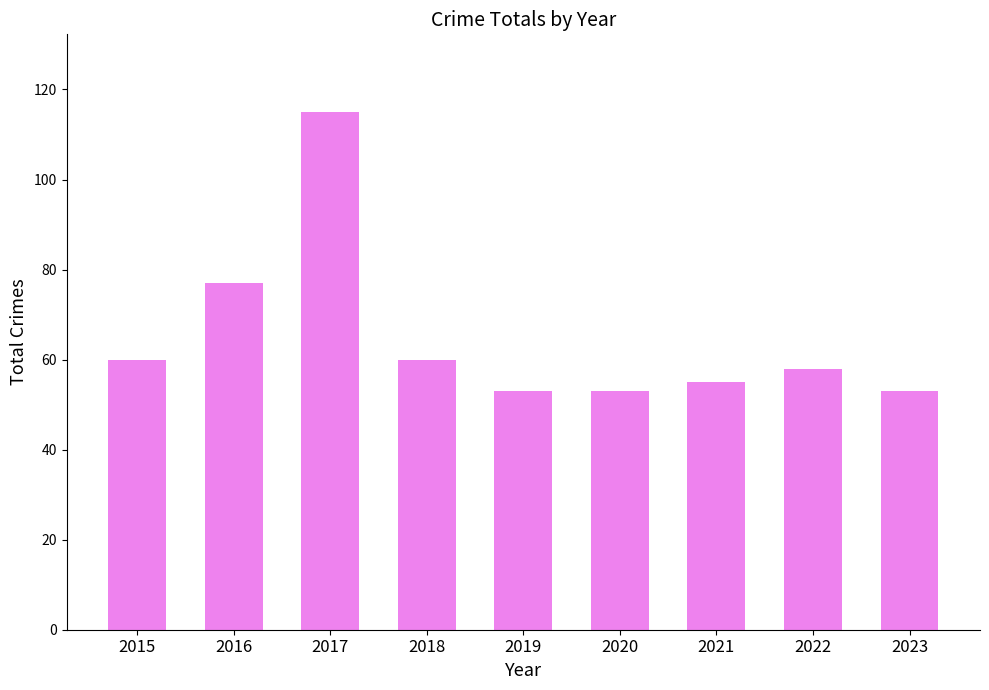

How many bars are there in total?

9